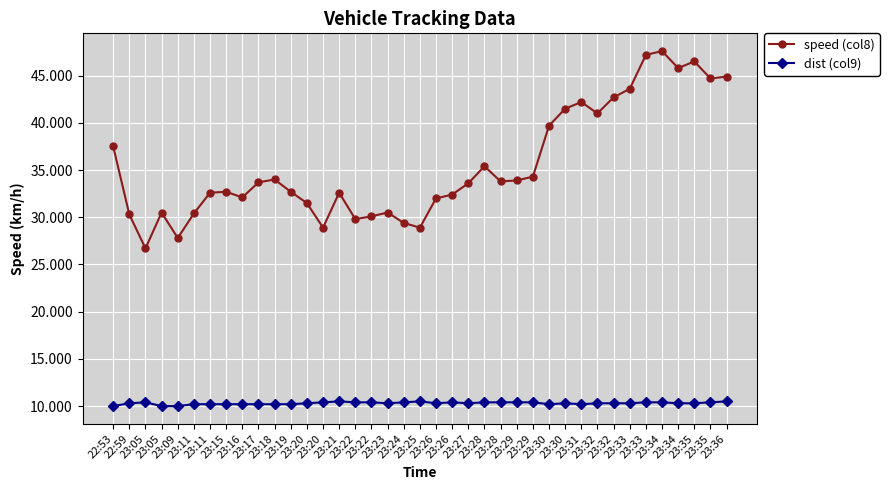

True or false: speed (col8) has more than 1 points higher than both neighbors.

True